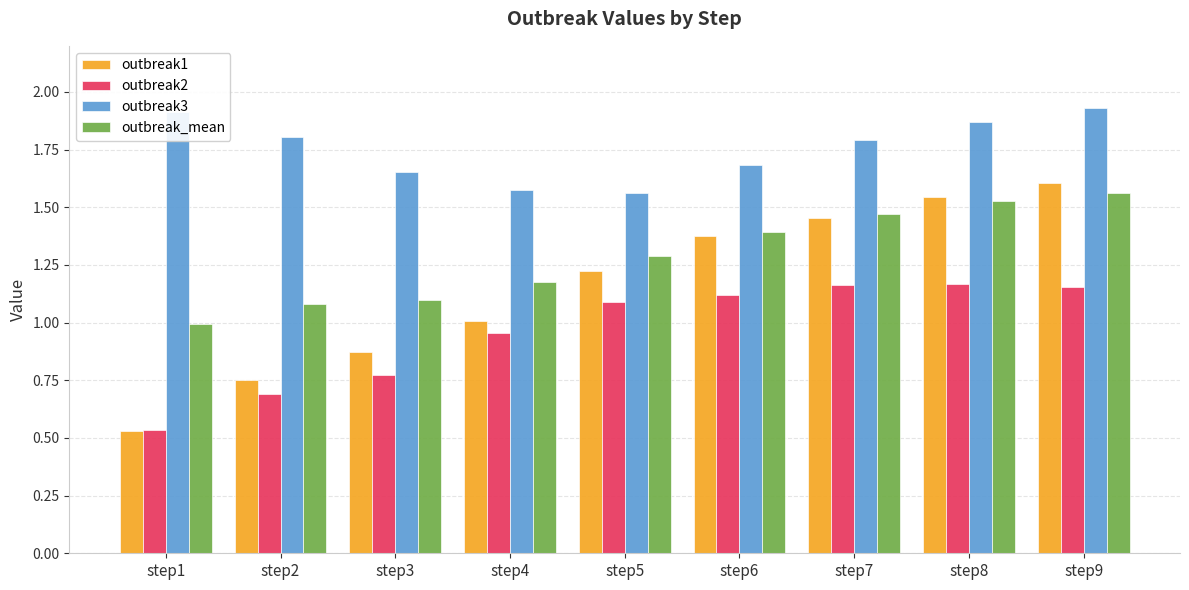

List the series in order of their peak value, lowest first.

outbreak2, outbreak_mean, outbreak1, outbreak3